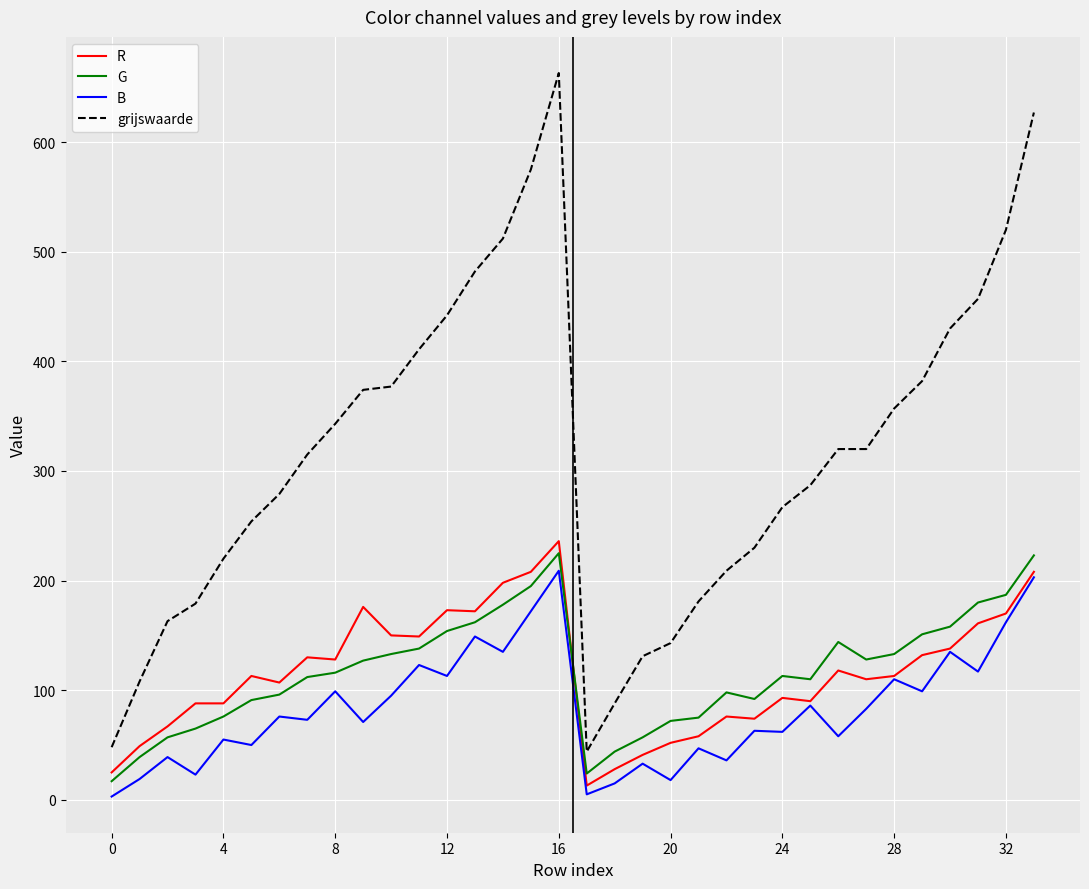

Which series has the widest spread of values?

grijswaarde